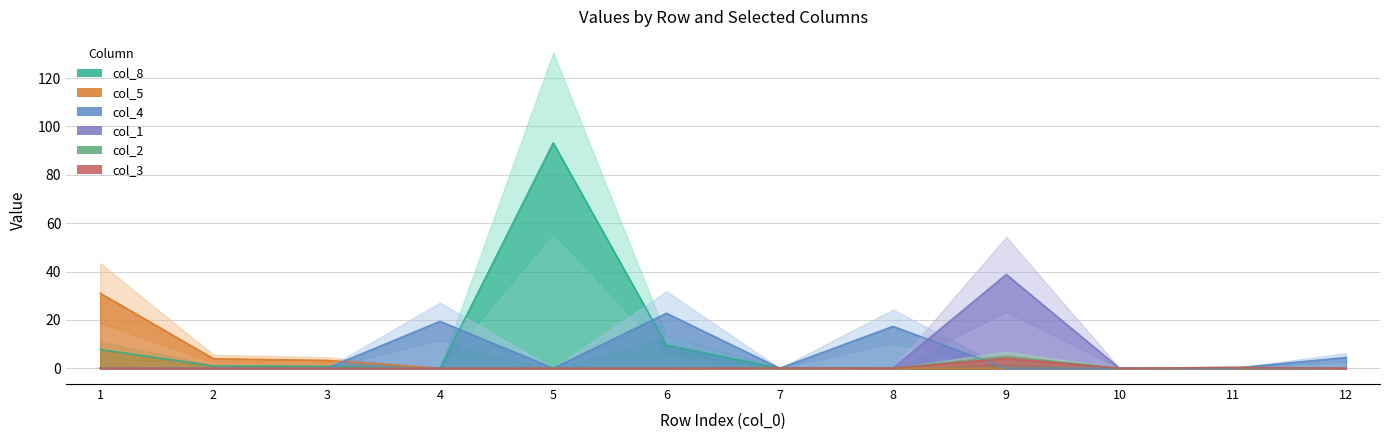

True or false: col_5 has more than 2 interior local peaks.

False